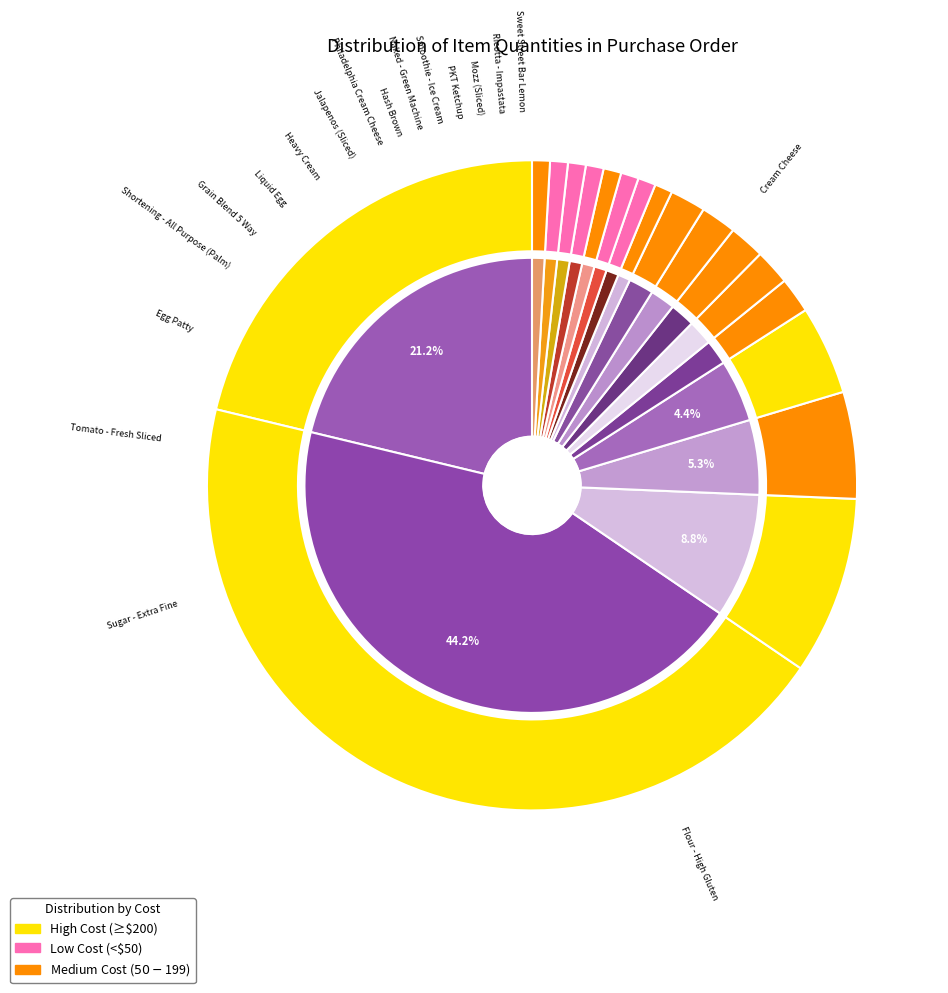

Is it true that Naked - Green Machine is 1% of the pie?

True